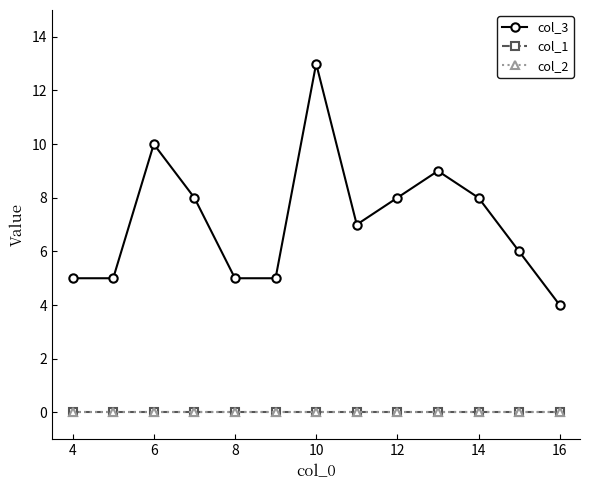

Does the chart display data point markers on the line(s)?

Yes